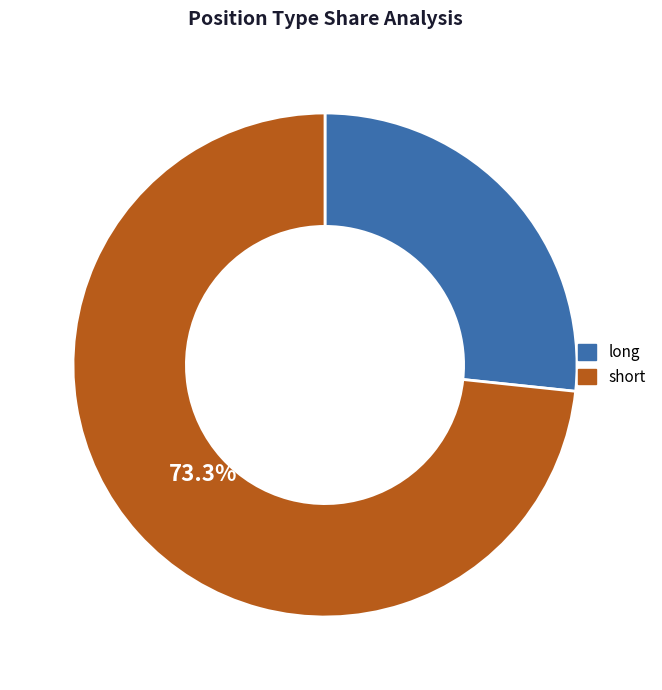

To the nearest percent, what is the average slice percentage?

50%